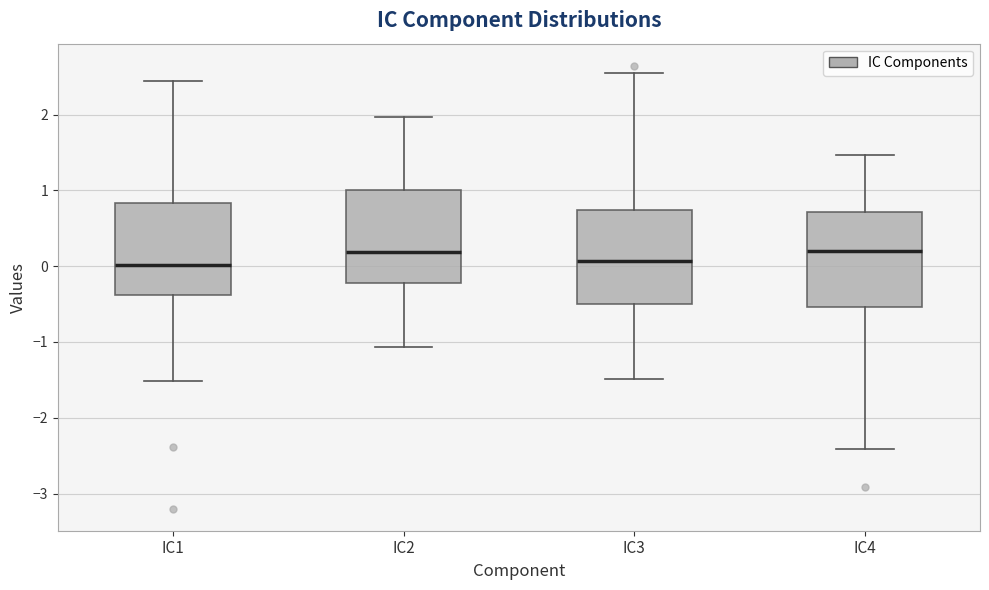

Reading left to right, read every box against the y-axis: the position of its median line, the range the box covers, and the ends of its whiskers. The values are not printed on the chart, so give them approximately, as read against the axis.

IC1: median 0.0, box -0.4 to 0.8, whiskers -1.5 to 2.4
IC2: median 0.2, box -0.2 to 1.0, whiskers -1.1 to 2.0
IC3: median 0.1, box -0.5 to 0.7, whiskers -1.5 to 2.6
IC4: median 0.2, box -0.5 to 0.7, whiskers -2.4 to 1.5